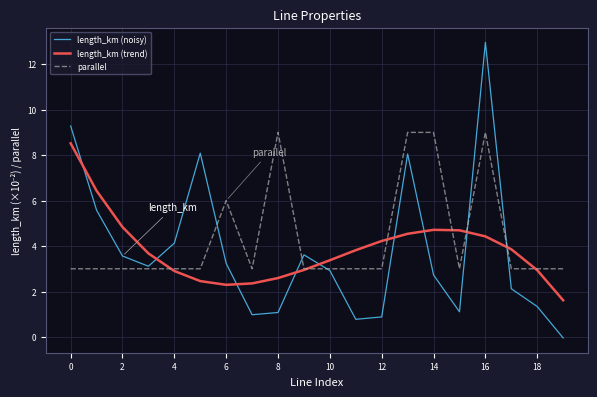

Which series has the widest spread of values?

length_km (noisy)